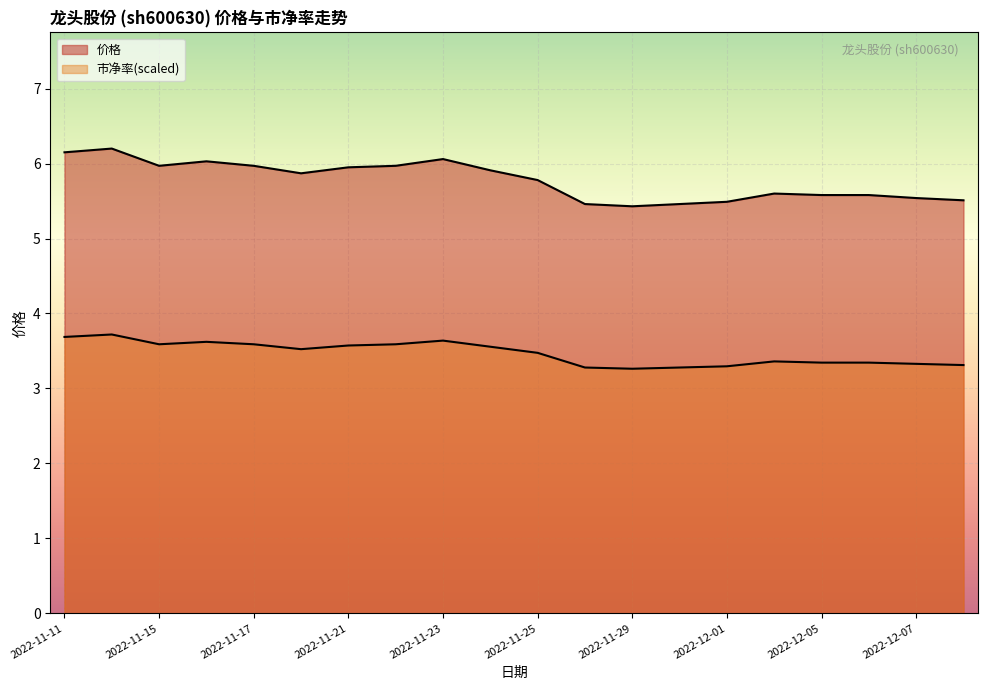

What is the difference between the second highest and second lowest values in the 市净率 series?

0.4